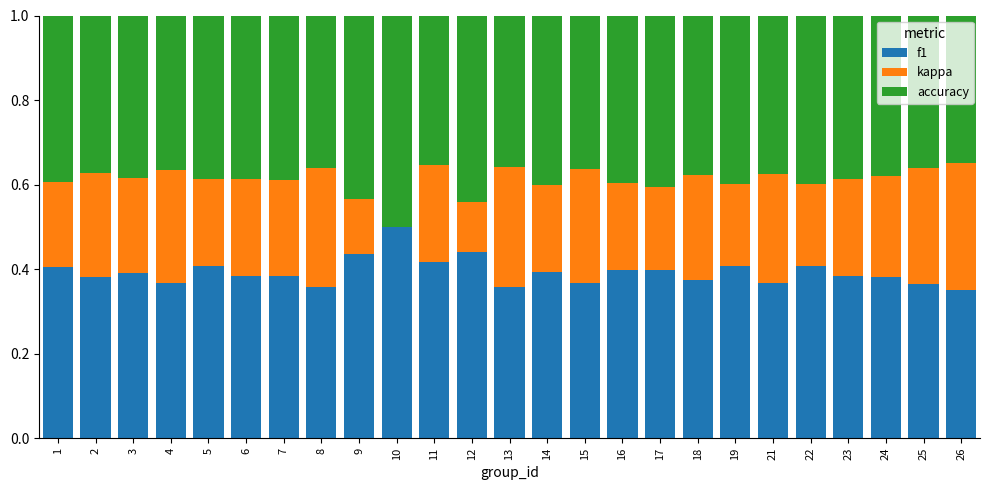

The f1 series shows 0.6 at 13. True or false?

False